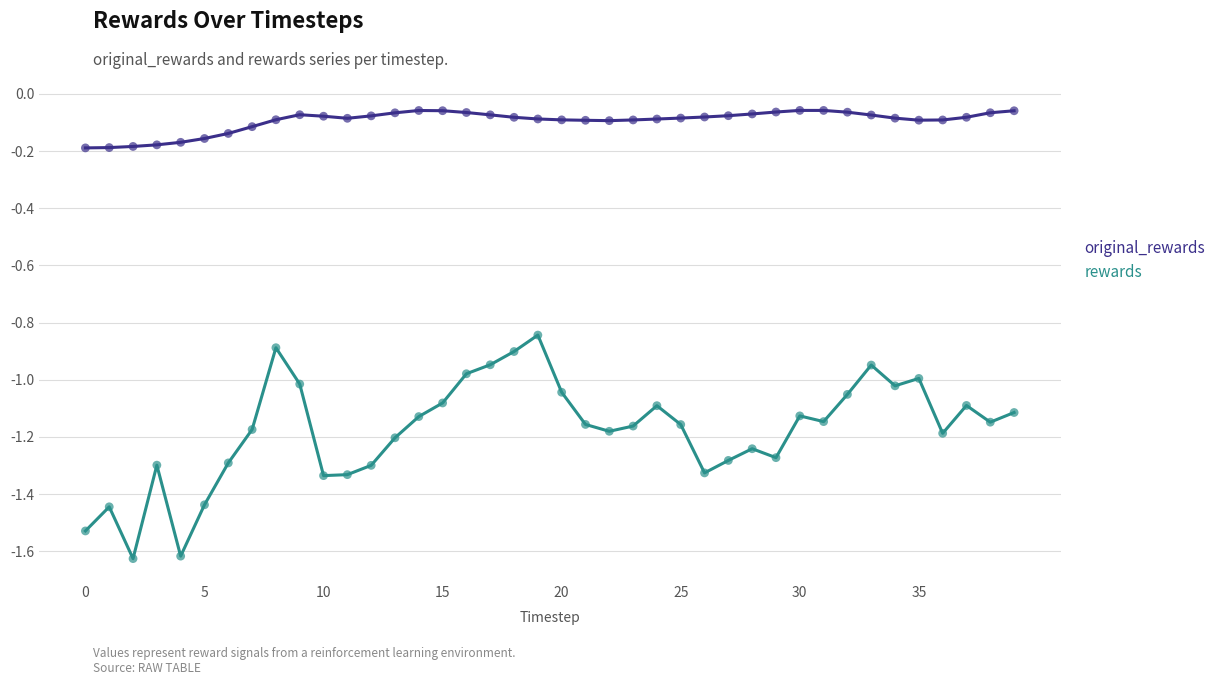

What are all the series names shown in the legend?

original_rewards, rewards